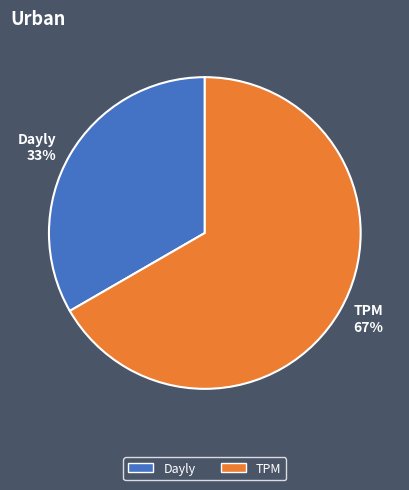

Which category has the biggest portion of the pie?

TPM